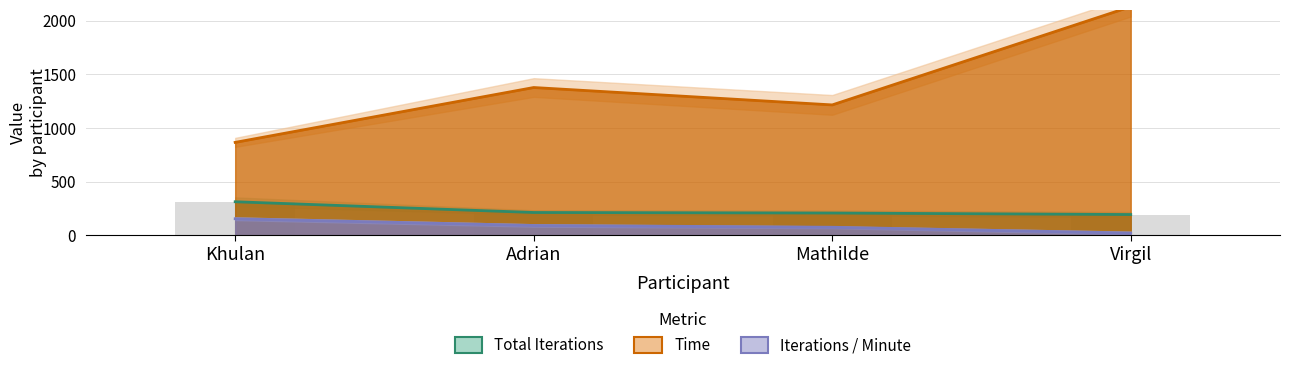

What is the lowest value of the Total Iterations series?

194.0